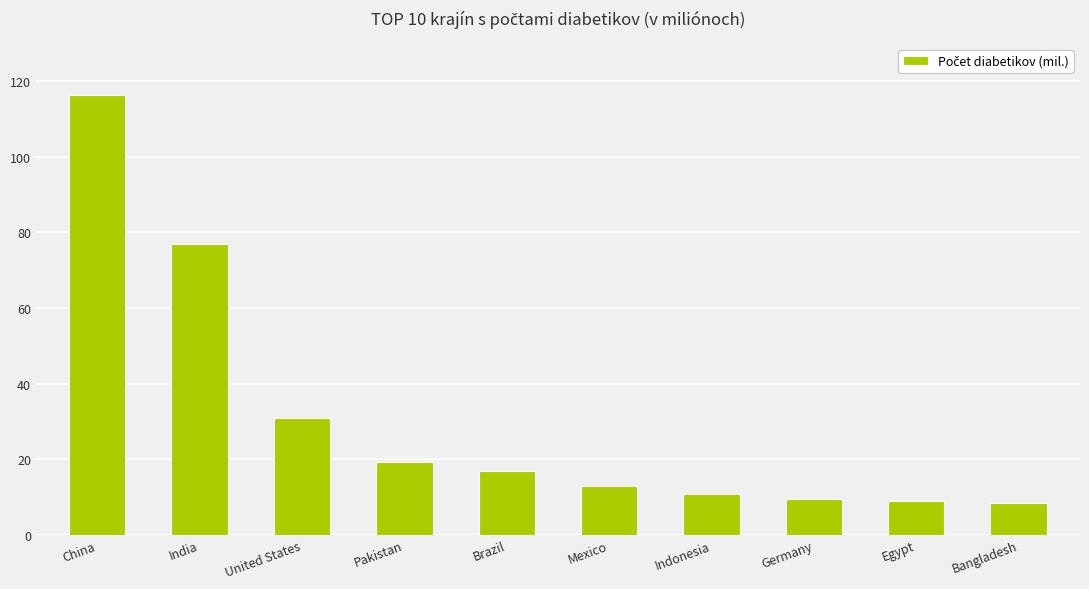

Which has a higher value, Mexico or Germany?

Mexico